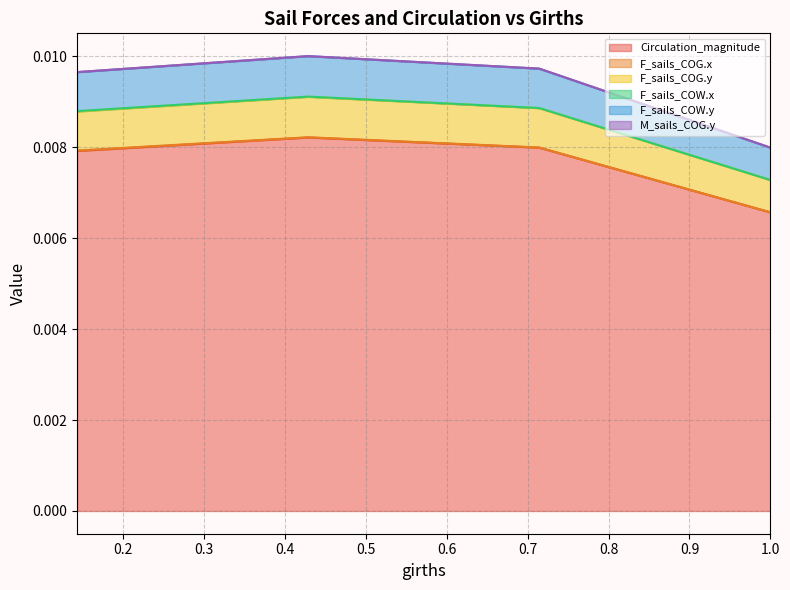

True or false: F_sails_COW.y has a value of 0.0 at 0.71429978.

False